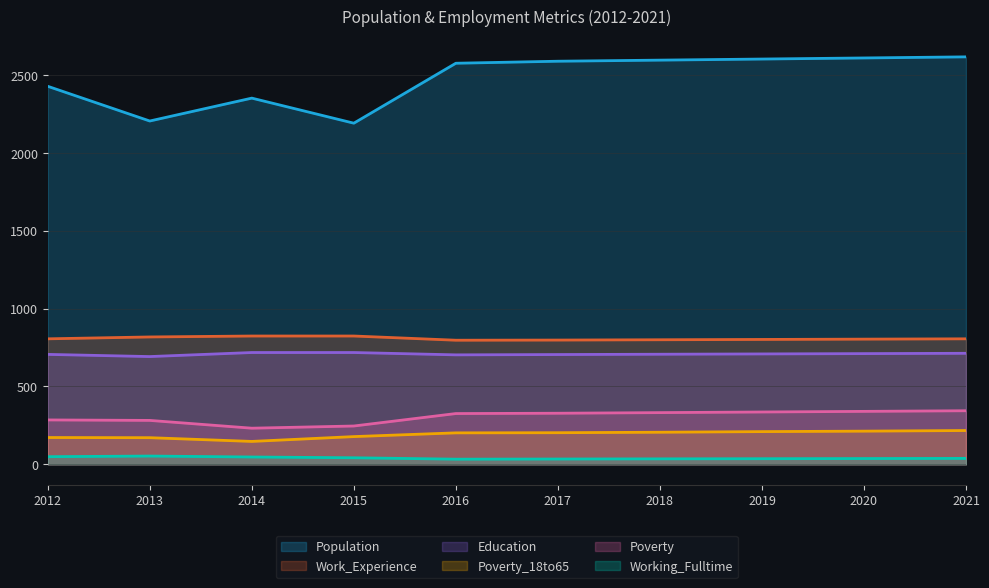

Reading left to right, what are all the values shown in this chart?

Population: 2012=2428	2013=2205	2014=2352	2015=2191	2016=2576	2017=2589	2018=2596	2019=2603	2020=2610	2021=2617
Poverty: 2012=285	2013=282	2014=232	2015=246	2016=326	2017=328	2018=332	2019=336	2020=340	2021=344
Poverty_18to65: 2012=172	2013=171	2014=147	2015=178	2016=202	2017=203	2018=206	2019=210	2020=213	2021=217
Working_Fulltime: 2012=49	2013=53	2014=47	2015=42	2016=33	2017=34	2018=35	2019=36	2020=37	2021=38
Education: 2012=706	2013=692	2014=718	2015=718	2016=703	2017=705	2018=707	2019=709	2020=711	2021=713
Work_Experience: 2012=806	2013=818	2014=824	2015=824	2016=797	2017=798	2018=800	2019=802	2020=804	2021=806